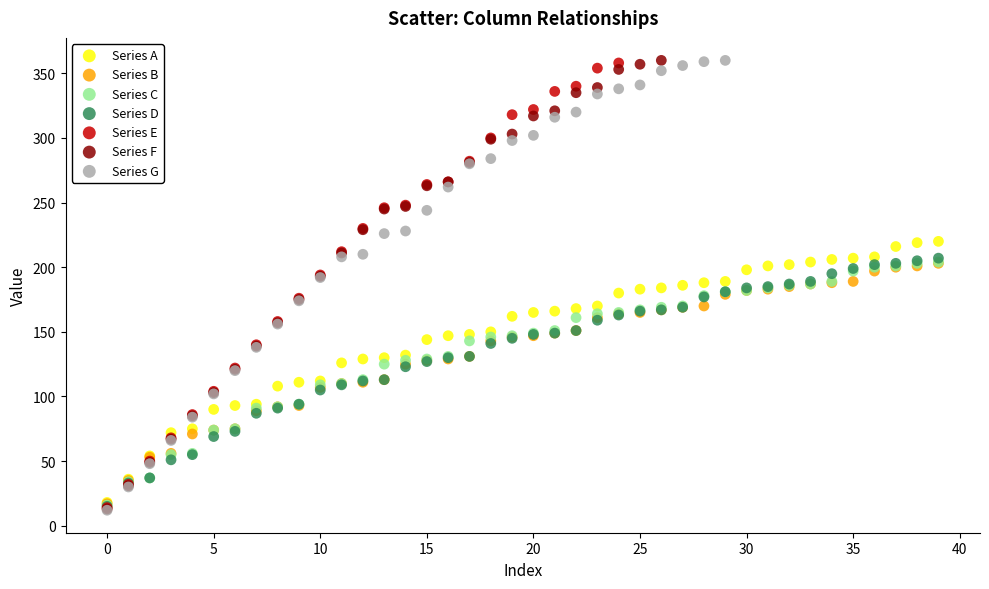

What are all the series names shown in the legend?

Series A, Series B, Series C, Series D, Series E, Series F, Series G